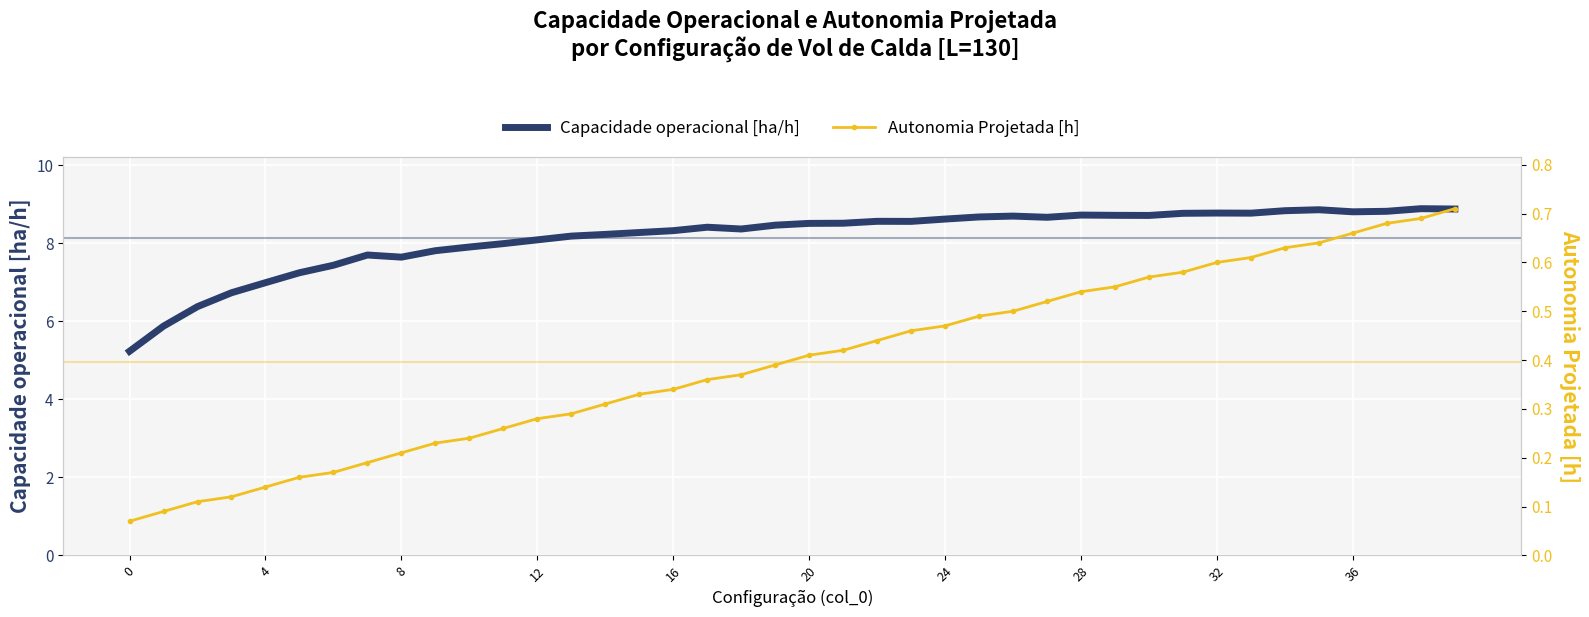

List the series in order of their overall mean, highest first.

Capacidade operacional [ha/h], Autonomia Projetada [h]